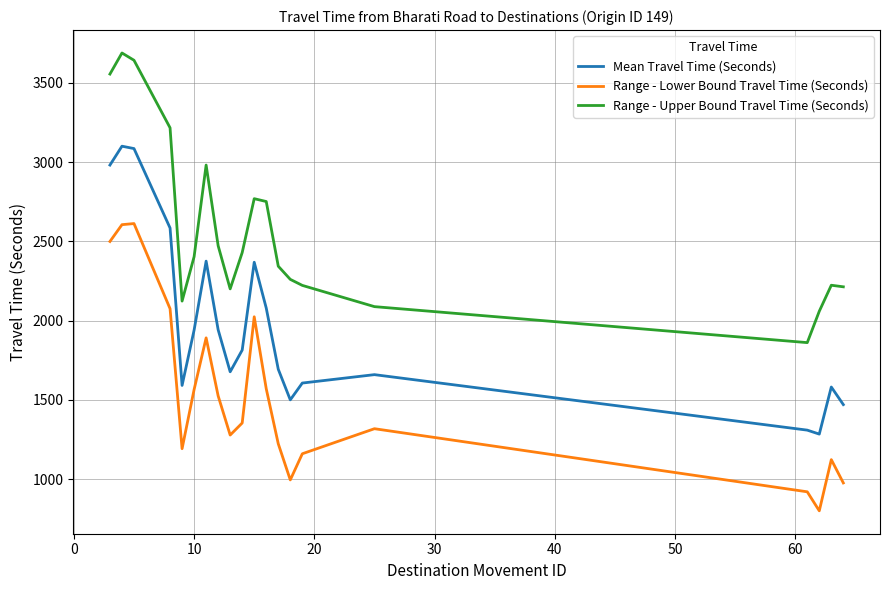

Rank the series by their average value, from lowest to highest.

Range - Lower Bound Travel Time (Seconds), Mean Travel Time (Seconds), Range - Upper Bound Travel Time (Seconds)